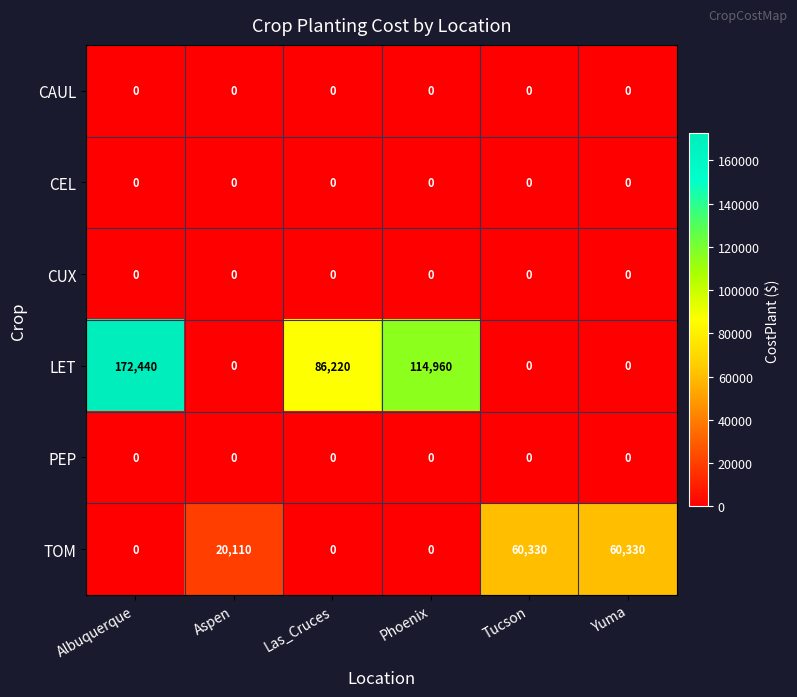

Which series has the widest spread of values?

LET